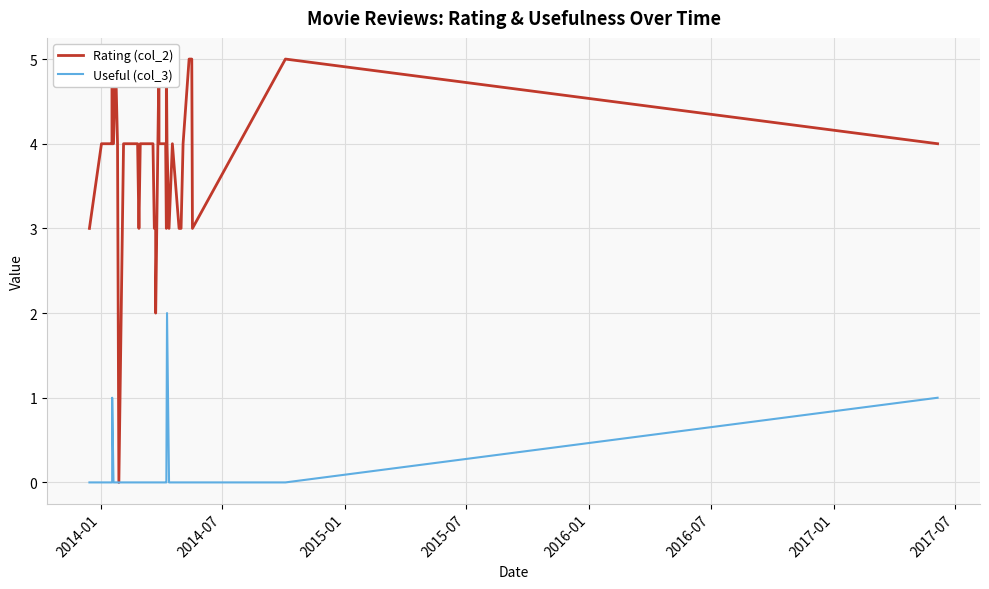

True or false: Useful (col_3) has more than 2 interior local peaks.

False